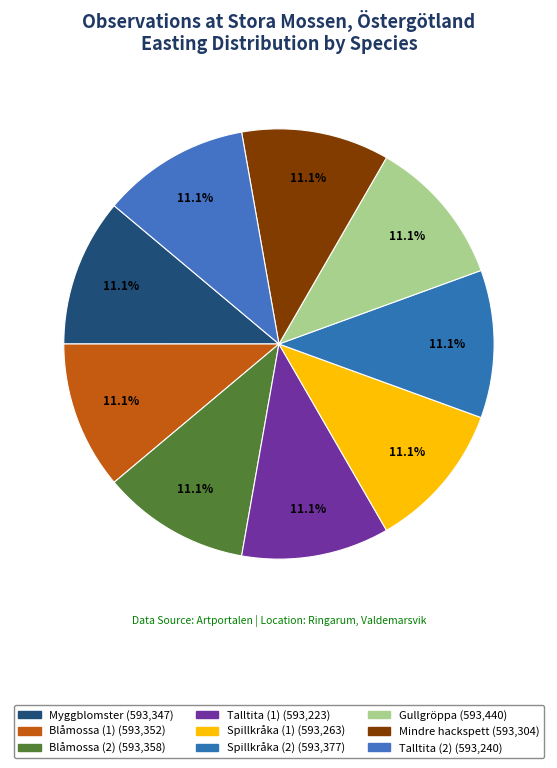

Between Blåmossa (1) and Mindre hackspett, which is larger?

Blåmossa (1)